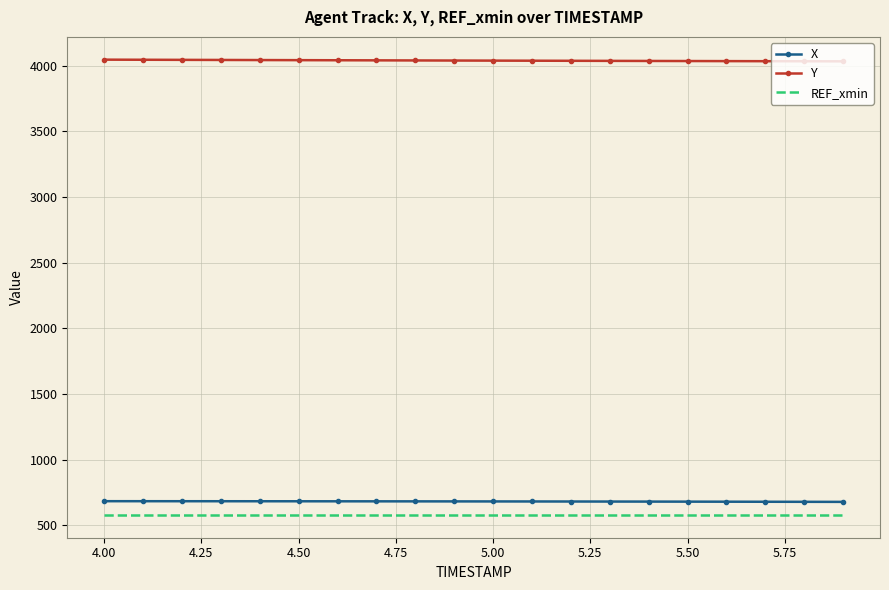

Which series has the largest total across all categories?

Y